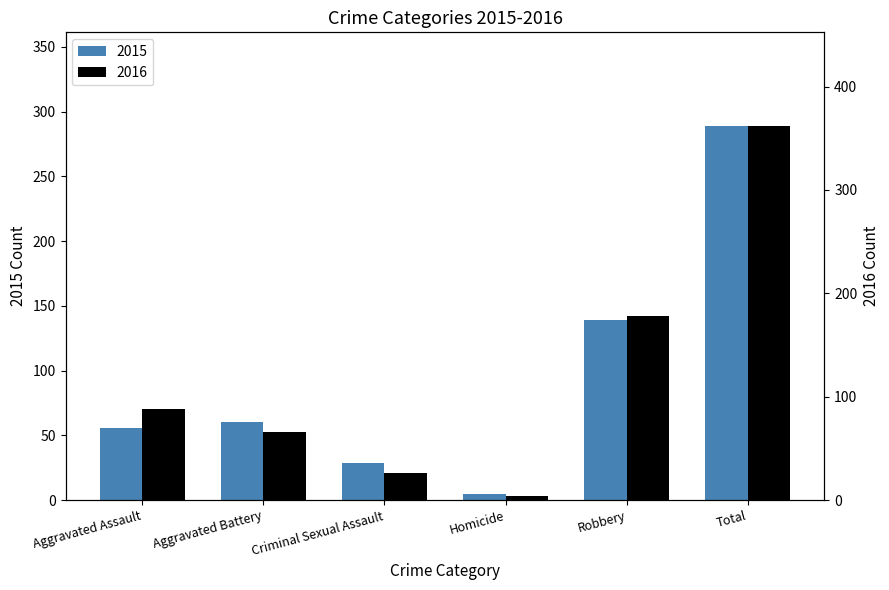

Rank the series at Homicide from lowest to highest value.

2016, 2015